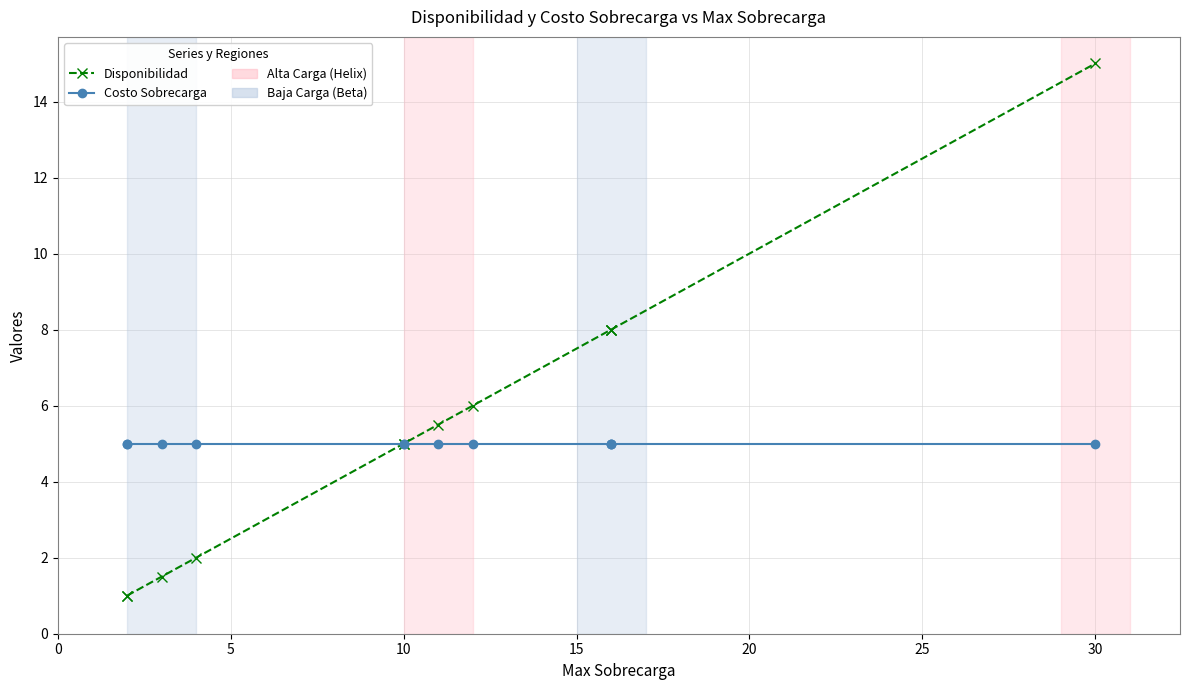

How many data points in Disponibilidad are less than 5?

4